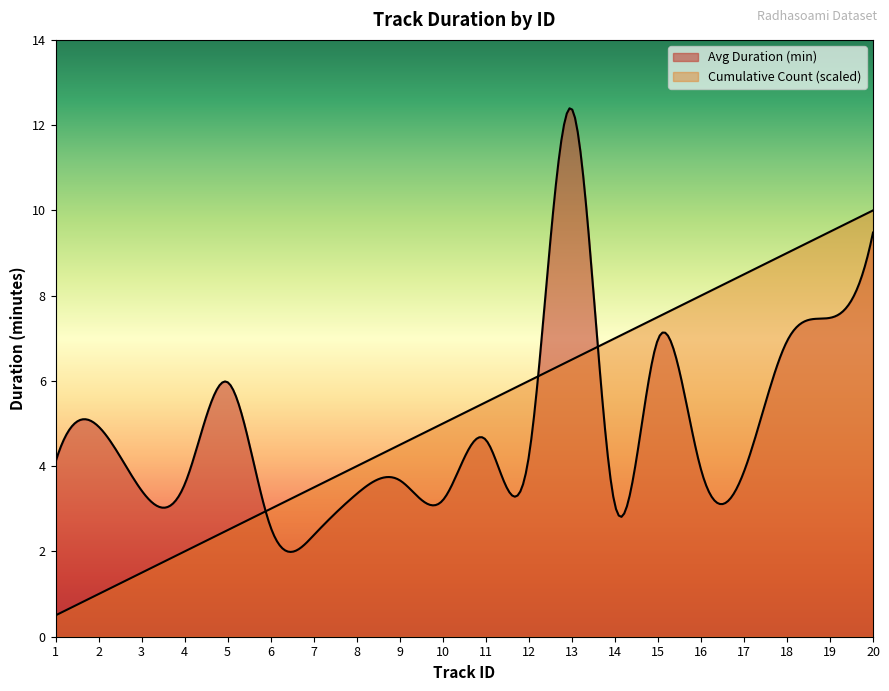

Between 4 and 6, which is larger?

4